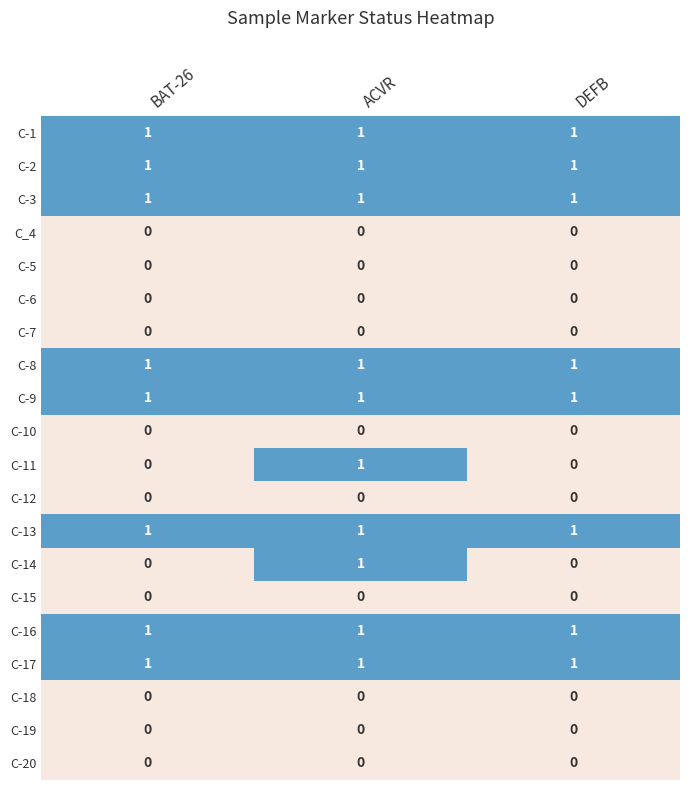

At which category is the sum across all series the highest?

ACVR